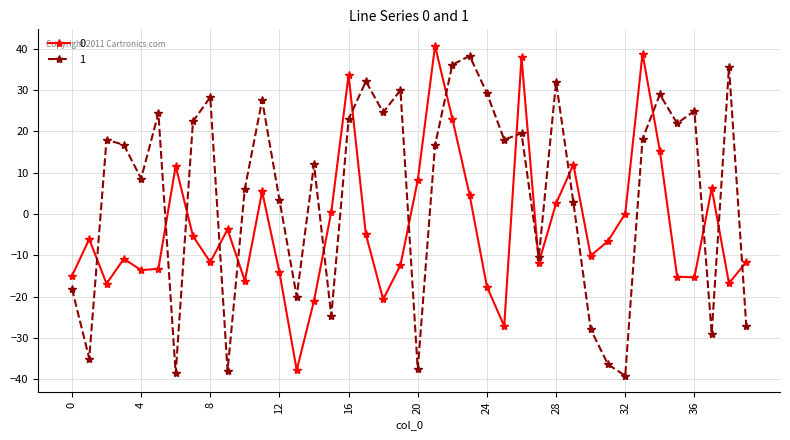

How many intersections are there between 1 and 0?

16